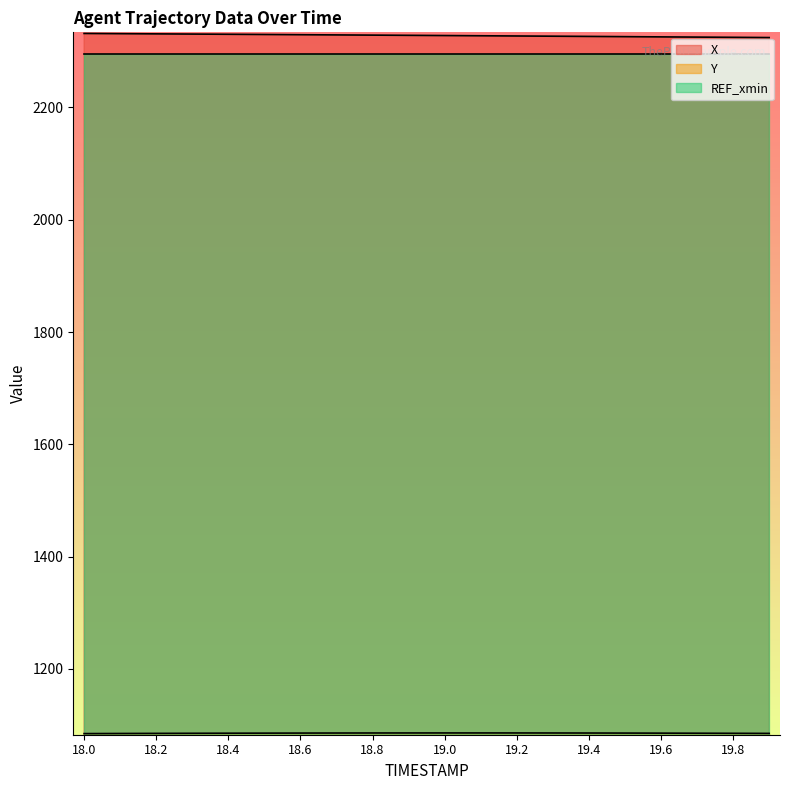

The value of REF_xmin at 19.0 is 2295.5. True or false?

True